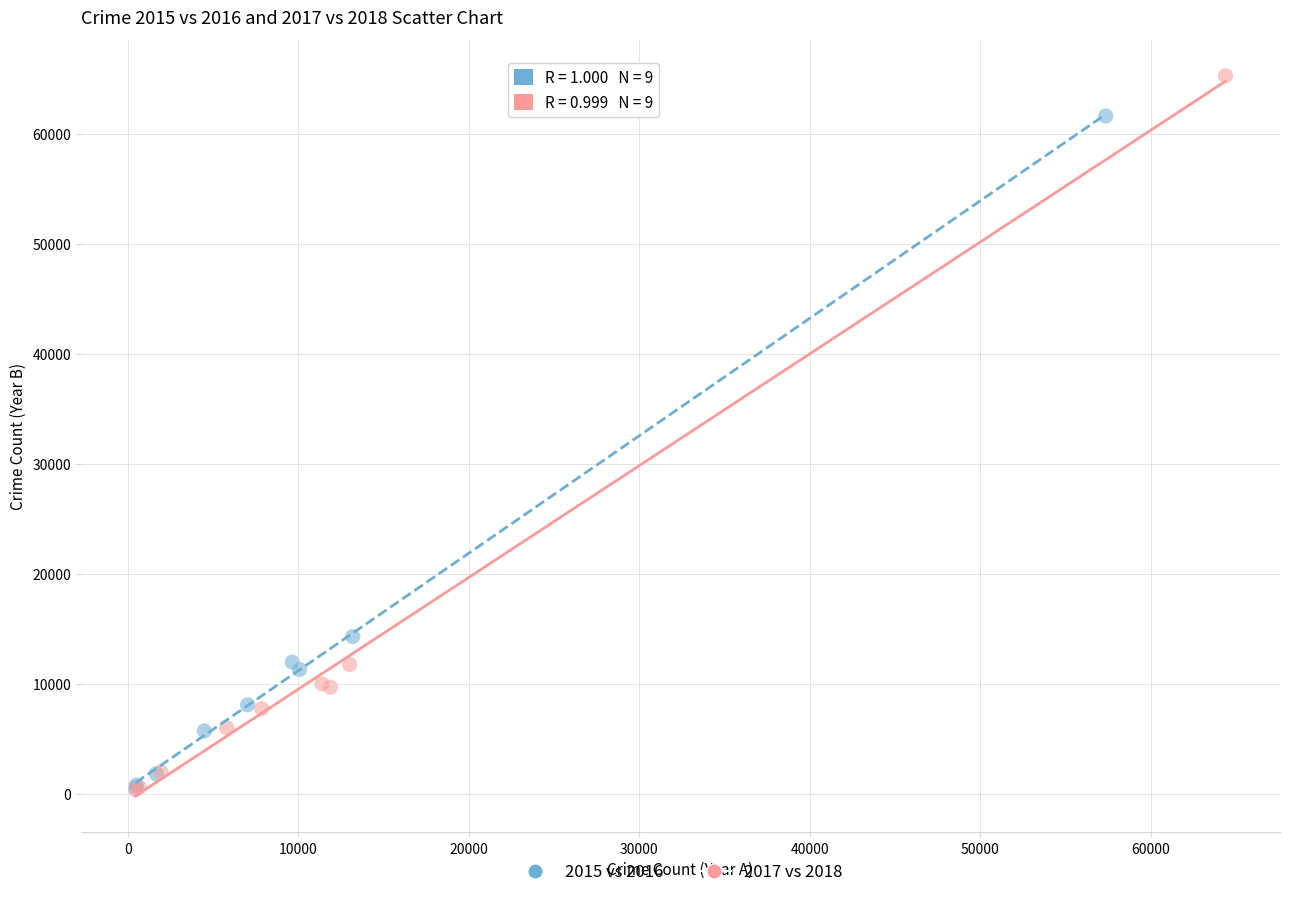

Which series has the widest spread of Y values?

2017 vs 2018